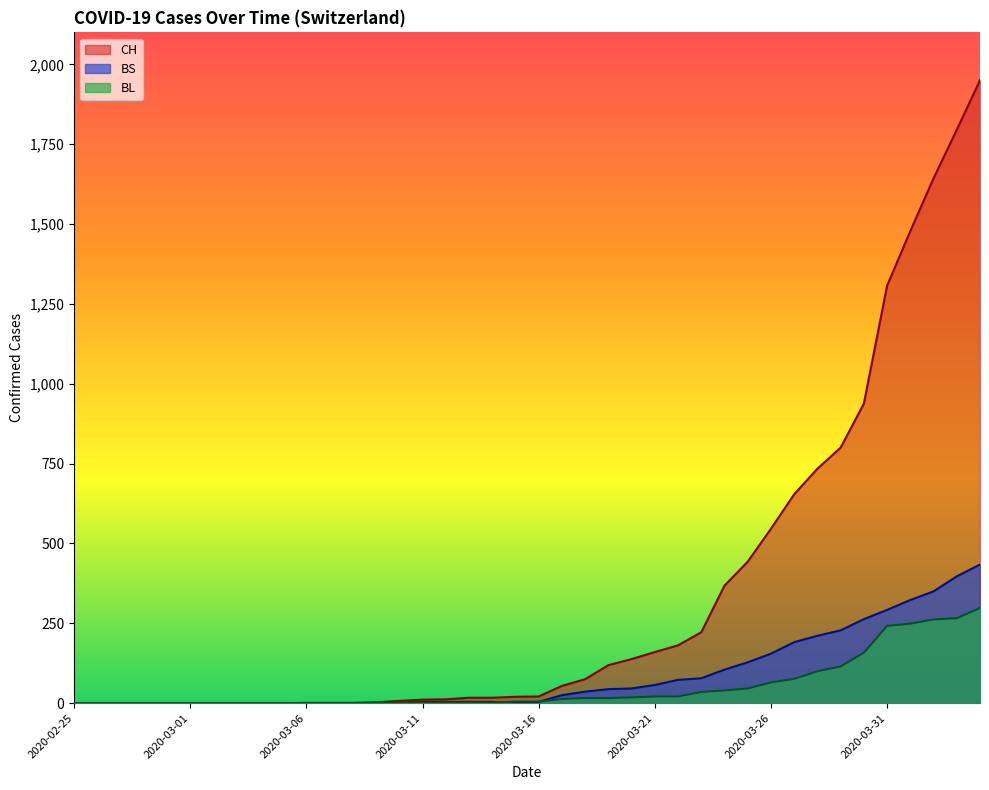

Which series has the widest spread of values?

CH